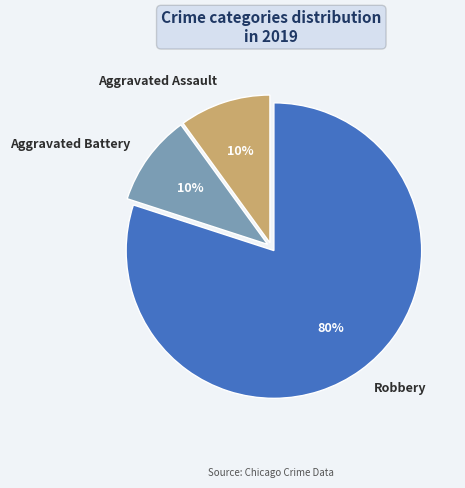

To the nearest percent, what percentage of the pie is Aggravated Assault?

10%